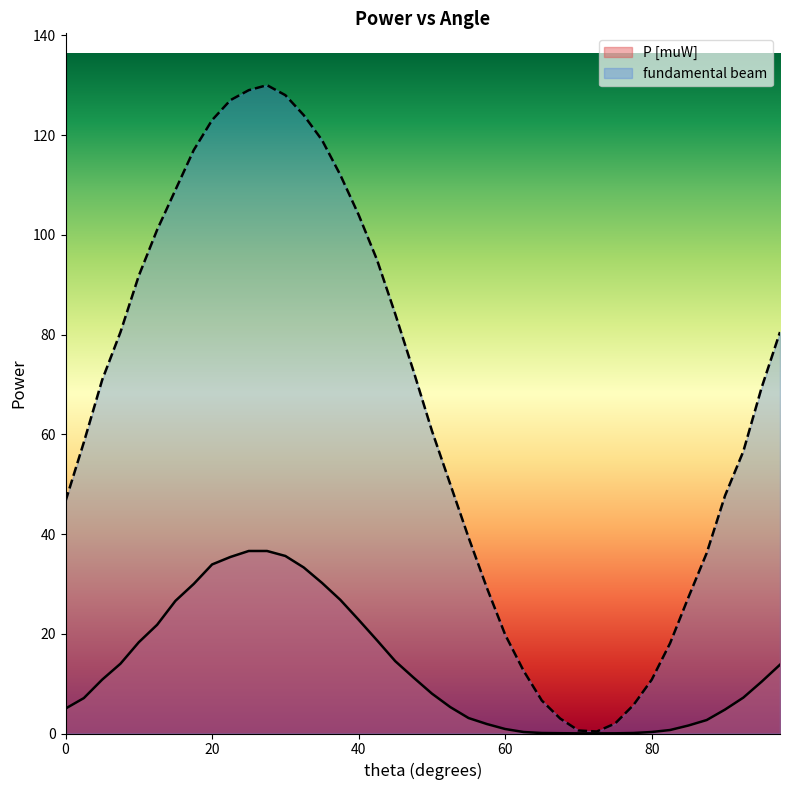

The value of P [muW] at 7.5 is 7.7. True or false?

False